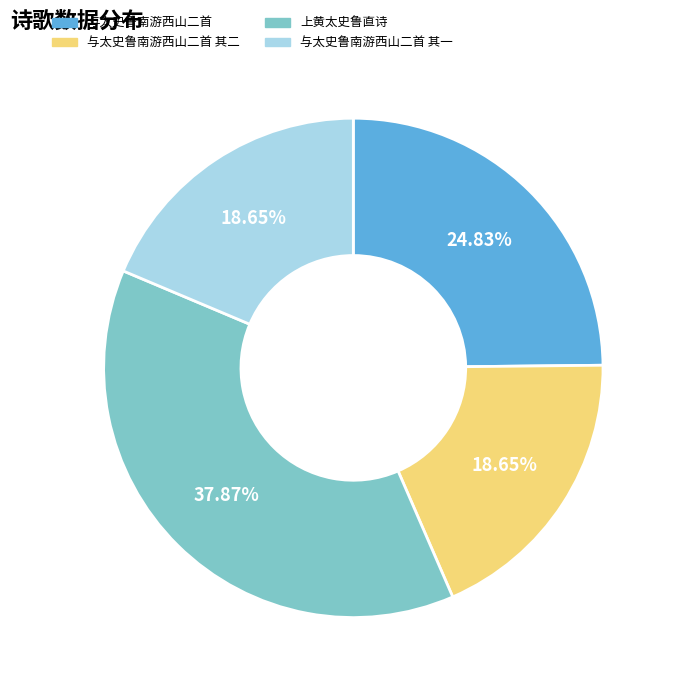

Does any single category account for the majority?

No